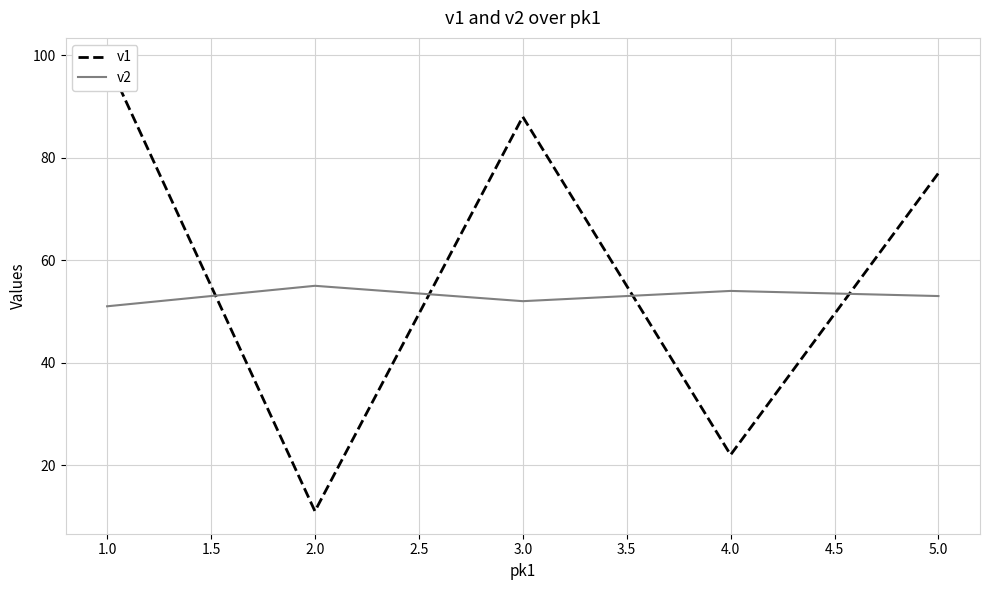

True or false: v2 has a value of 93 at 3.0.

False